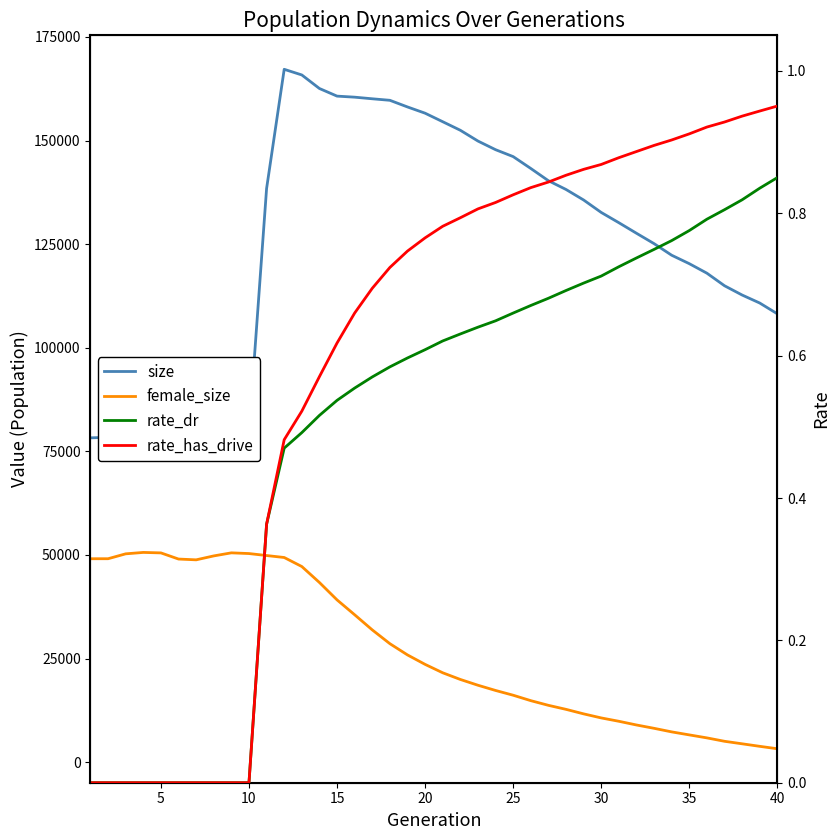

Is this an area chart (filled region under the line)?

No